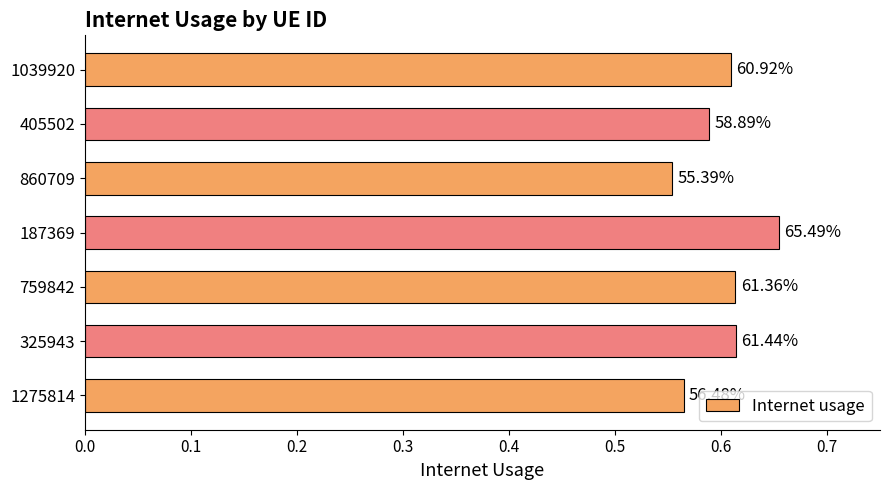

How many bars are there in total?

7